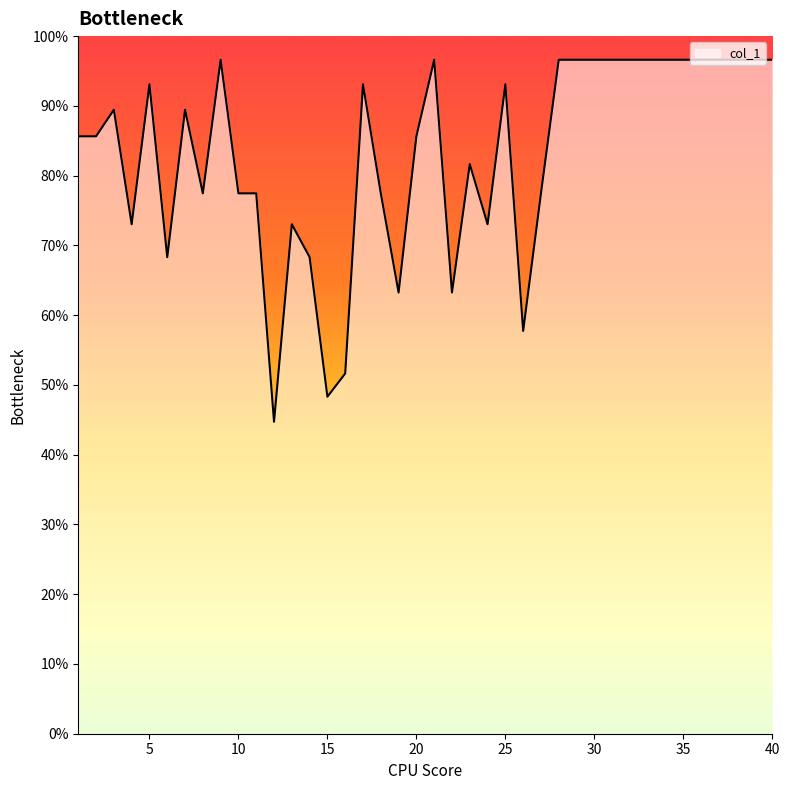

What is the smallest value displayed?

44.7